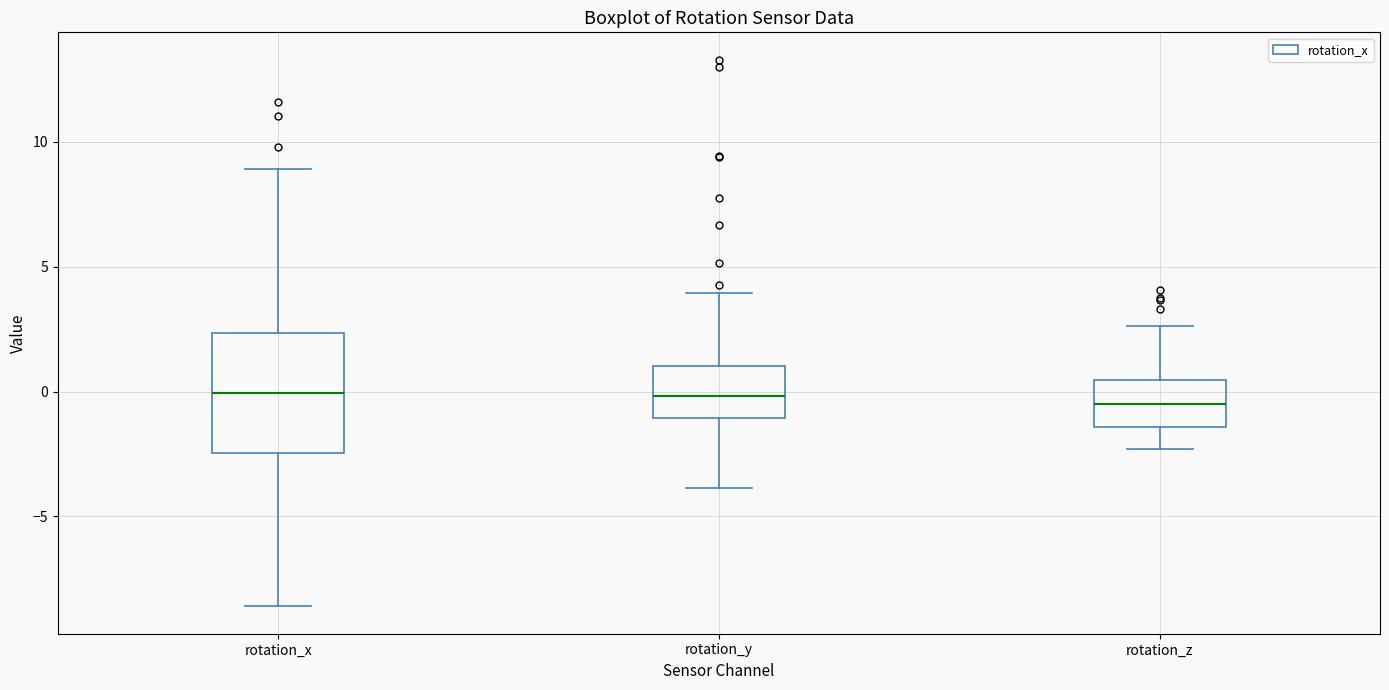

Which box is the tallest, from its lower edge to its upper edge?

rotation_x